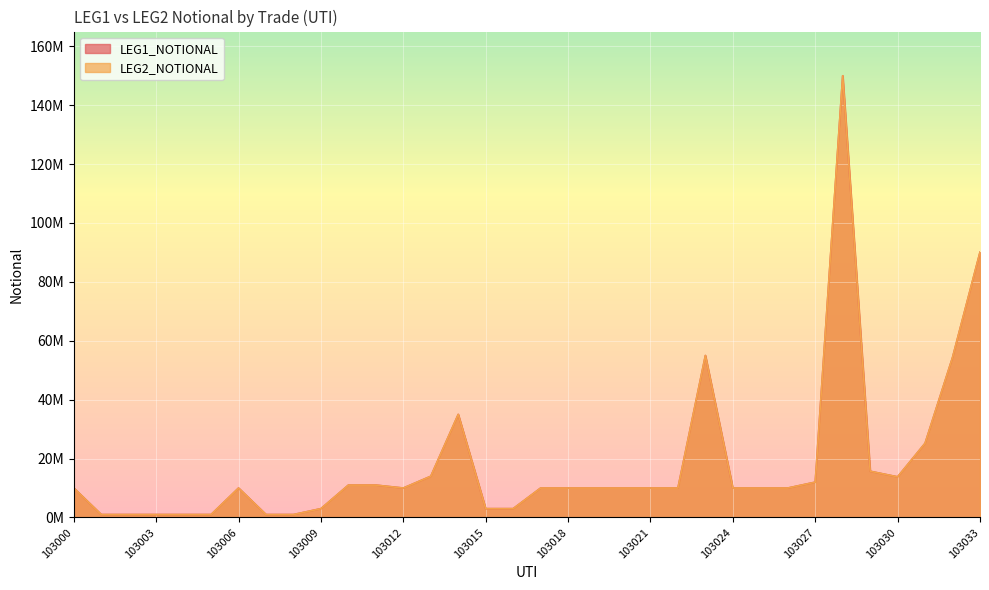

Count the number of categories in the chart.

34